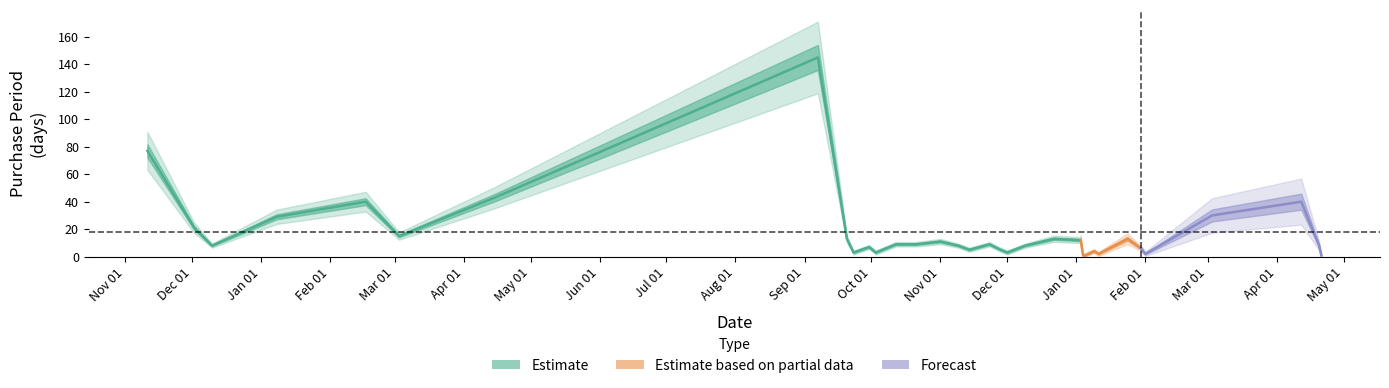

Where is the first local maximum?

2016-02-17